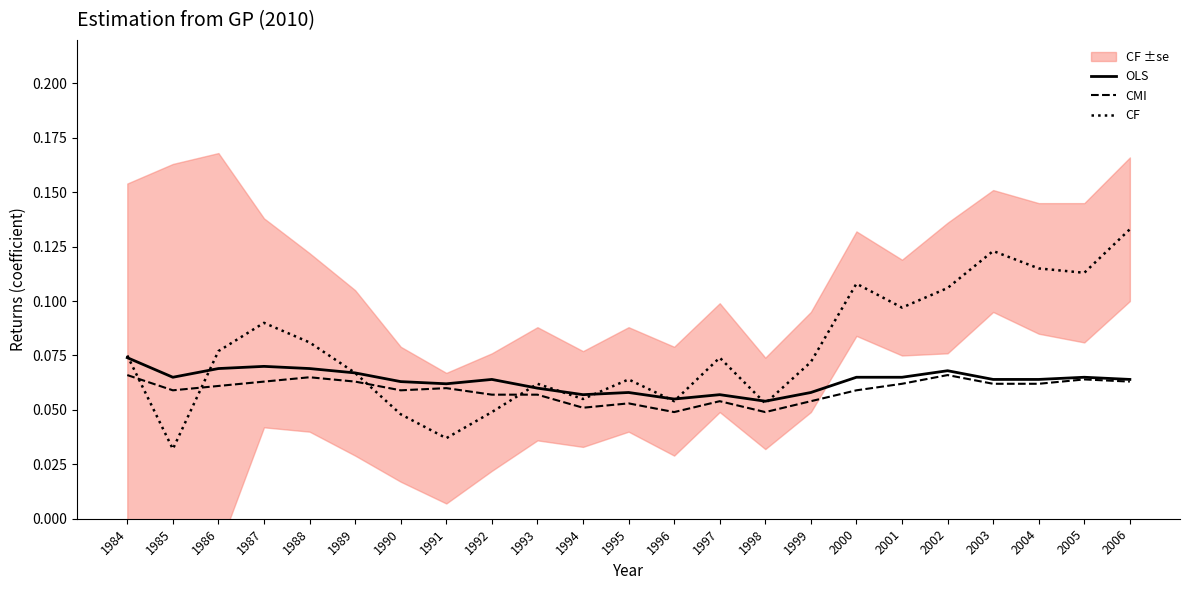

How many lines are shown in the chart?

3